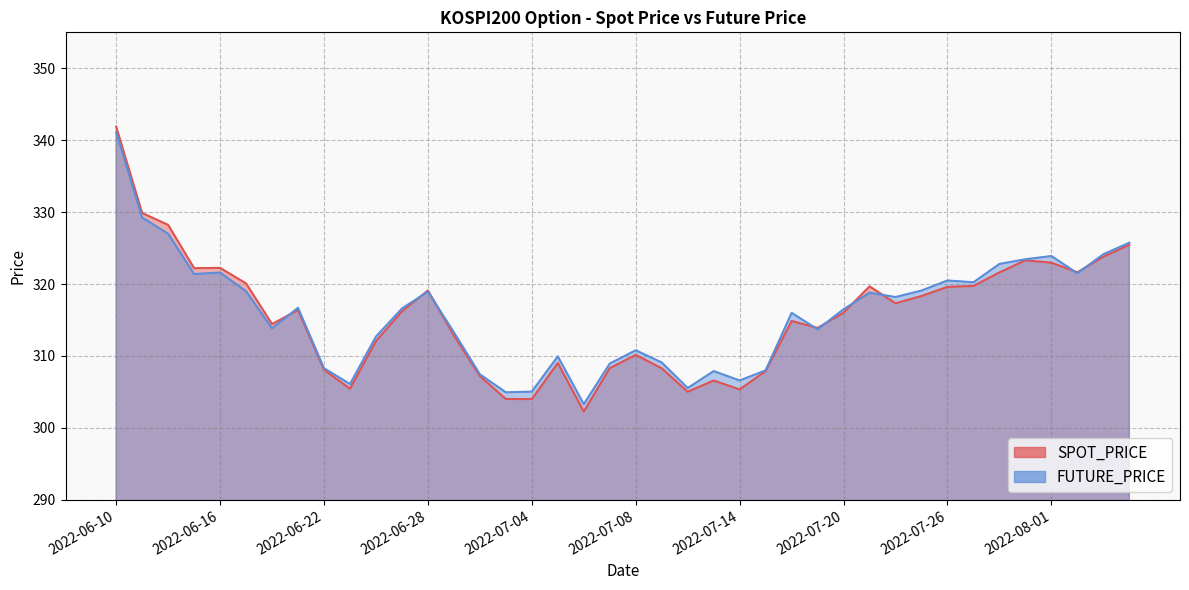

At which category does FUTURE_PRICE reach its first local valley?

2022-06-15